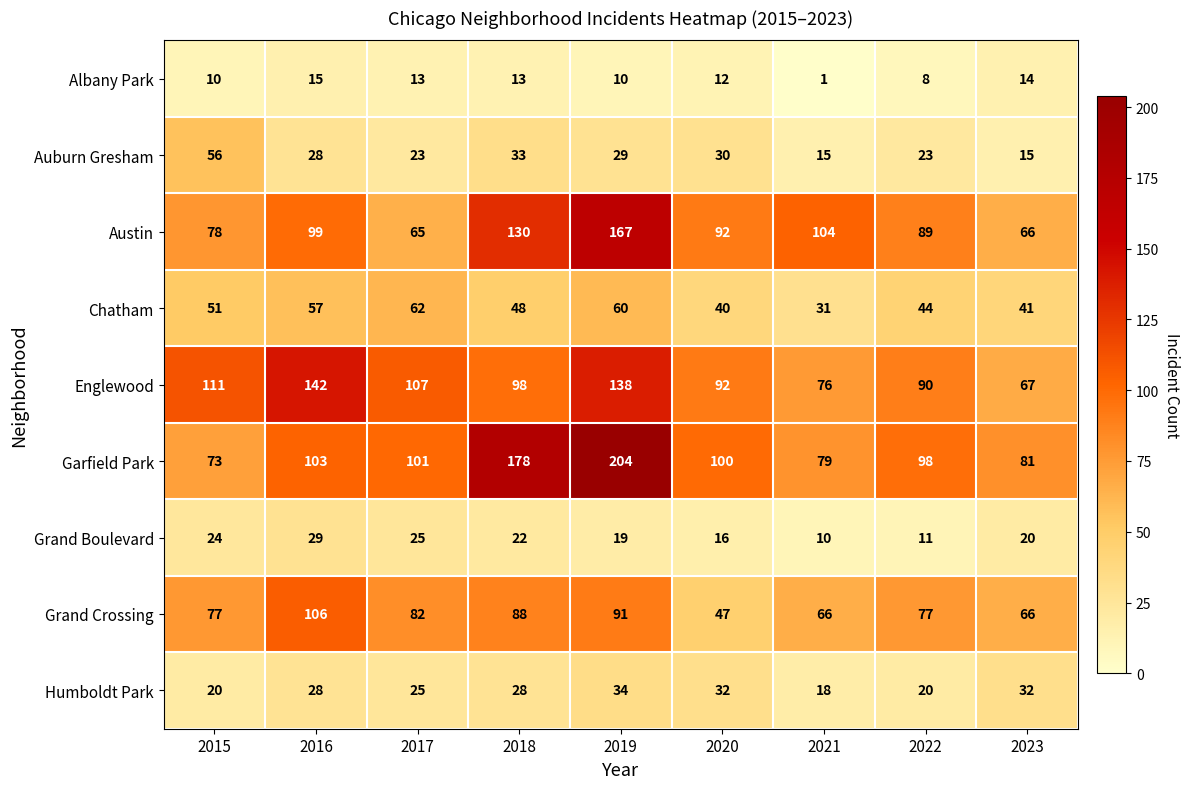

At which label does Albany Park first exceed 12?

2016